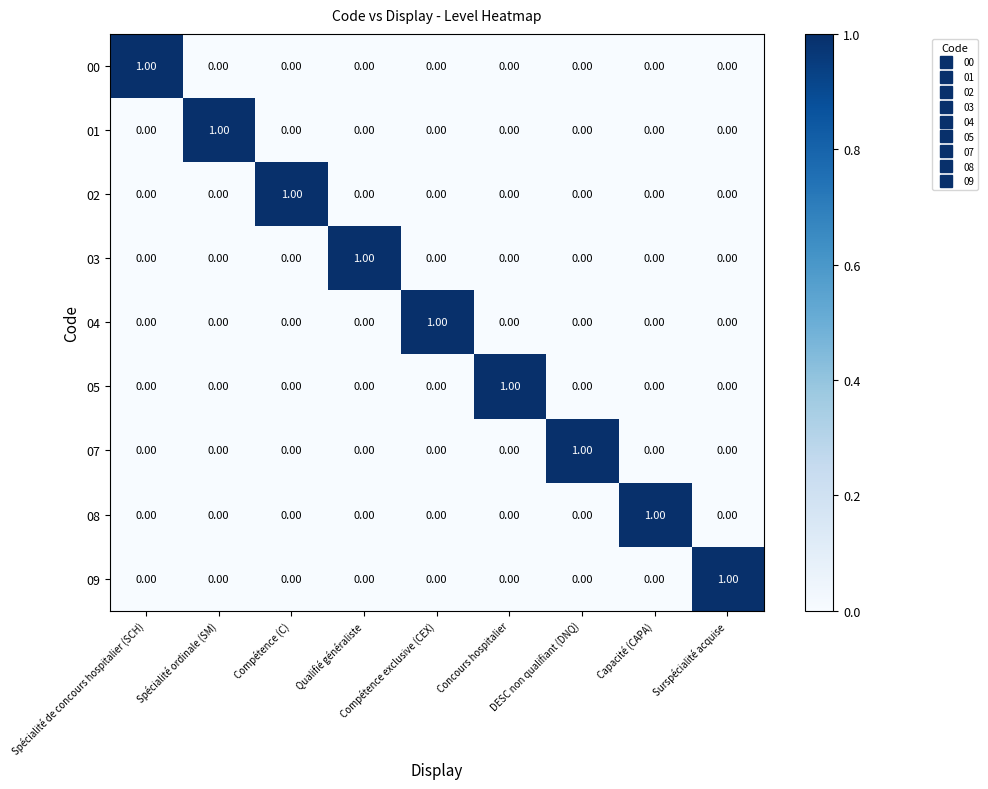

At how many categories does at least one series exceed 0?

9